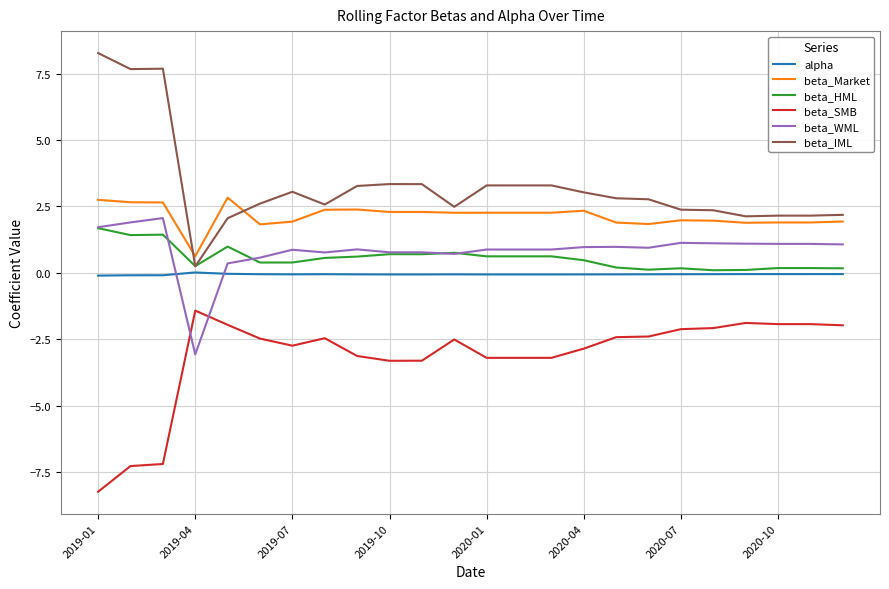

Which series has the largest total across all categories?

beta_IML